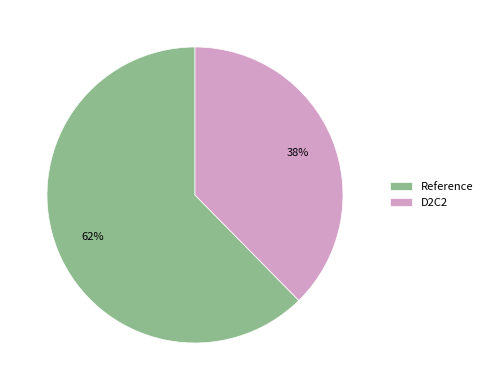

Is the sum of D2C2 and Reference greater than half?

Yes